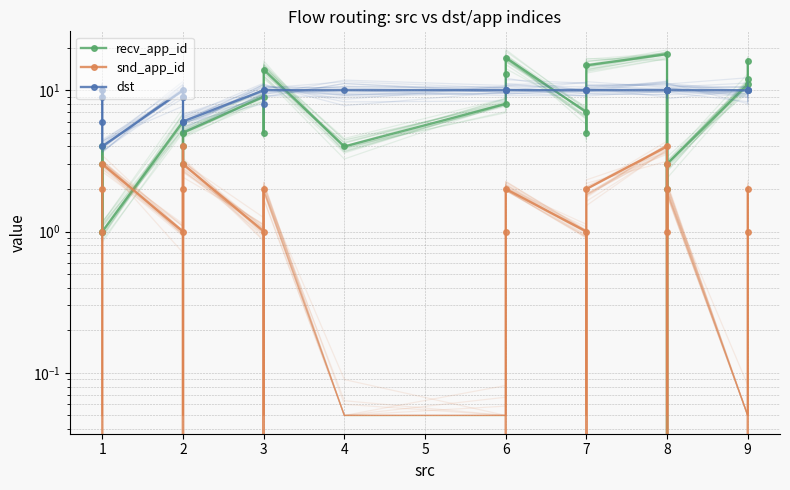

What is the value of the snd_app_id point at the 24th from the left?

2